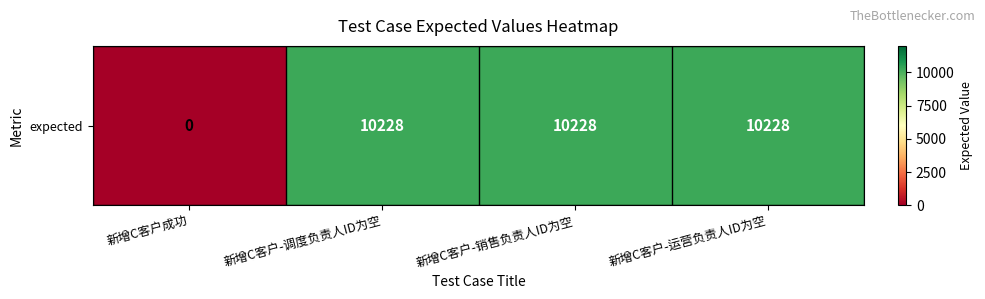

Count the number of categories in the chart.

4